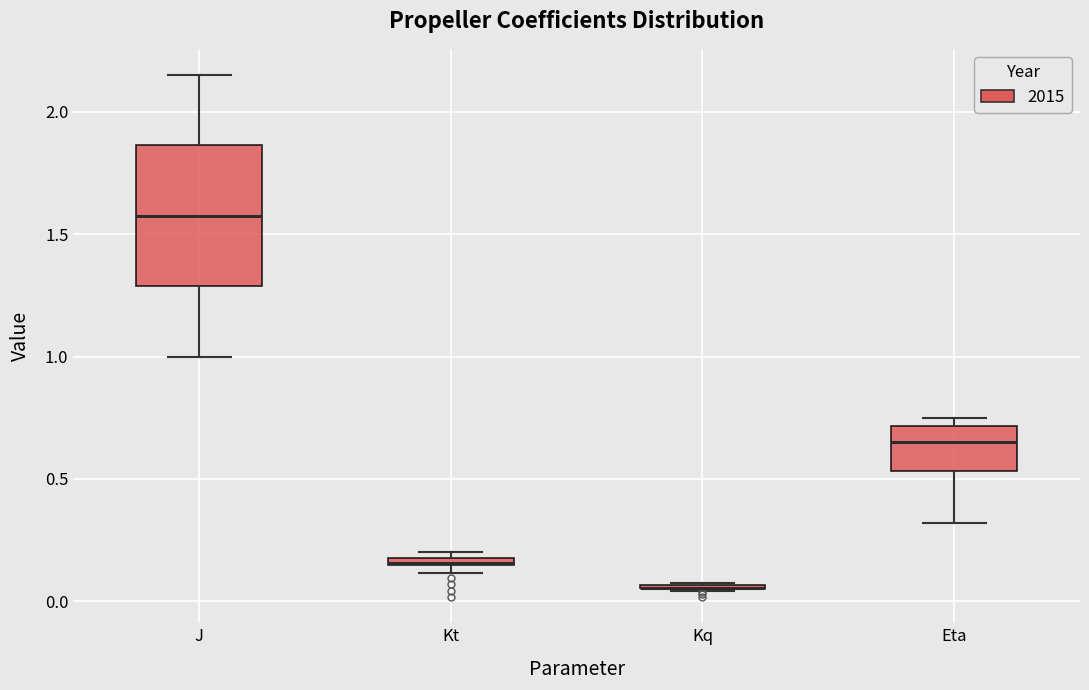

Comparing the boxes themselves (not the whiskers), which one is the tallest?

J